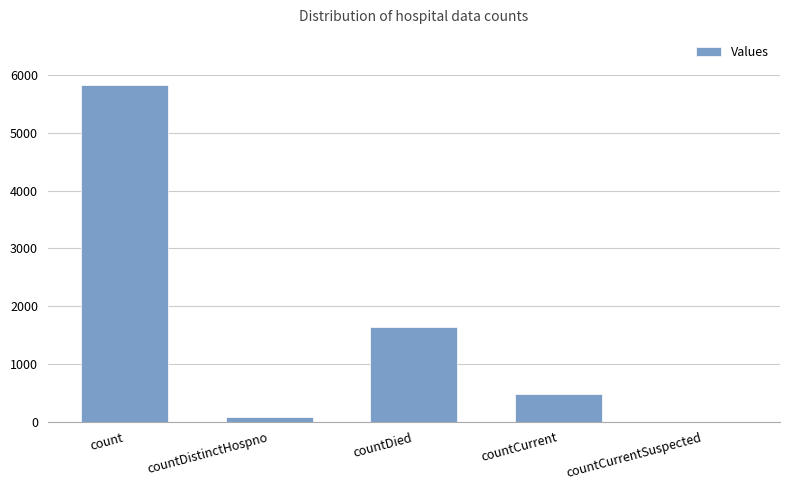

What is the greatest value displayed?

5820